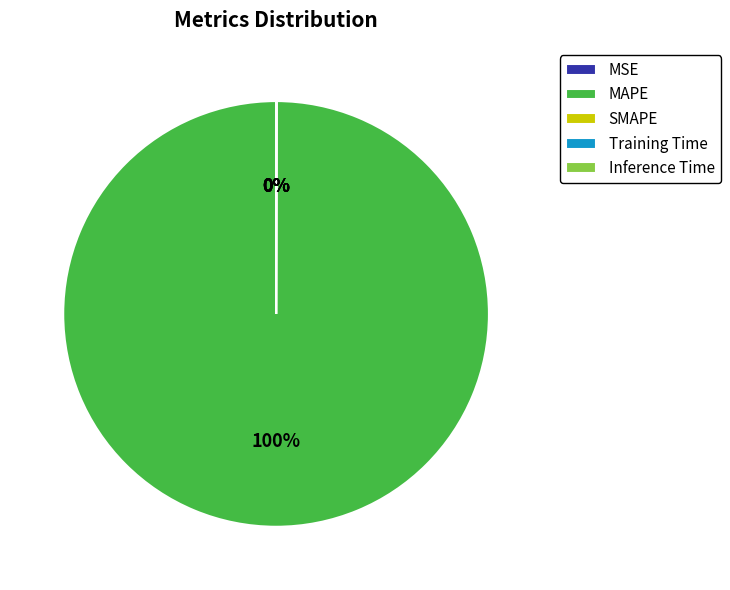

True or false: MAPE accounts for 100% of the total.

True